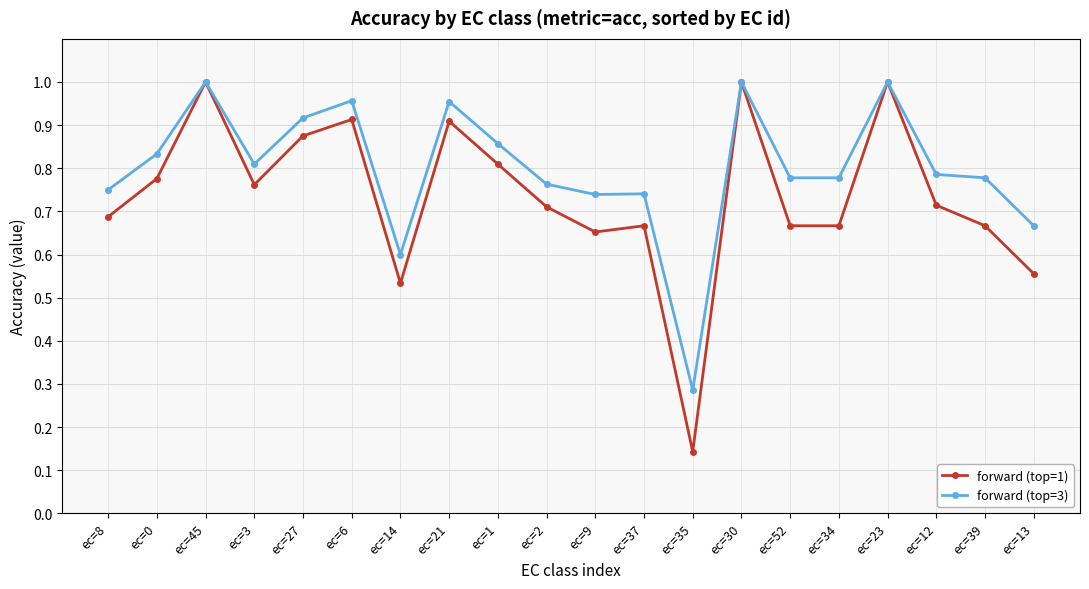

Which series has the largest range (max minus min)?

forward (top=1)